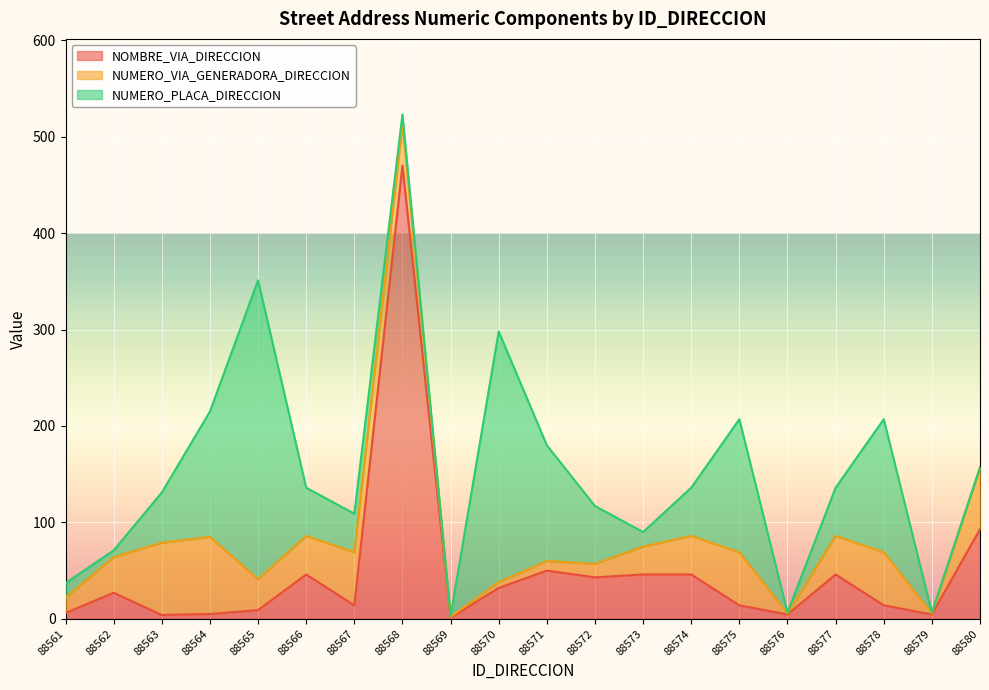

Reading left to right, extract all data points from this chart.

NOMBRE_VIA_DIRECCION: 6.0	27.0	4.0	5.0	9.0	46.0	14.0	470.0	1.0	32.0	50.0	43.0	46.0	46.0	14.0	4.5	46.0	14.0	4.5	93.0
NUMERO_VIA_GENERADORA_DIRECCION: 16.0	37.0	75.0	80.0	32.0	40.0	55.0	44.0	1.0	6.0	10.0	14.0	29.0	40.0	55.0	1.0	40.0	55.0	1.0	64.0
NUMERO_PLACA_DIRECCION: 15.0	7.0	52.0	130.0	310.0	50.0	40.0	9.0	1.0	260.0	120.0	60.0	15.0	50.0	138.0	1.0	50.0	138.0	1.0	0.0